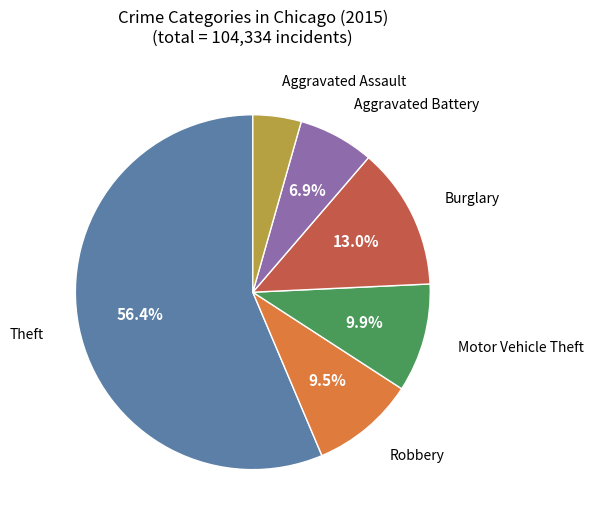

How many segments does this pie chart have?

6